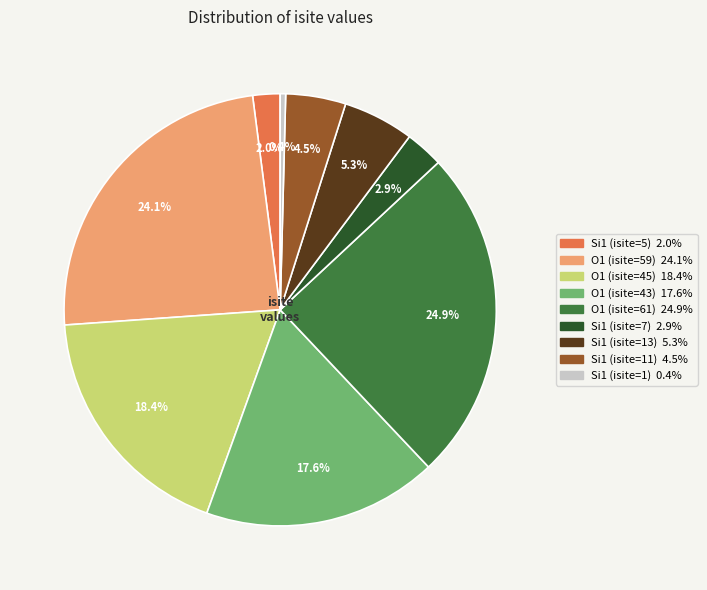

What percentage is the O1 (isite=59) slice, to the nearest percent?

24%